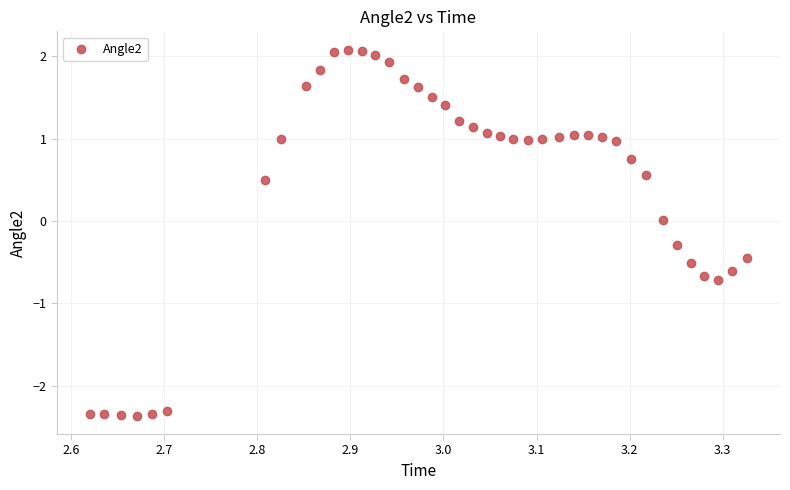

What is the range of X values (max minus min)?

0.7